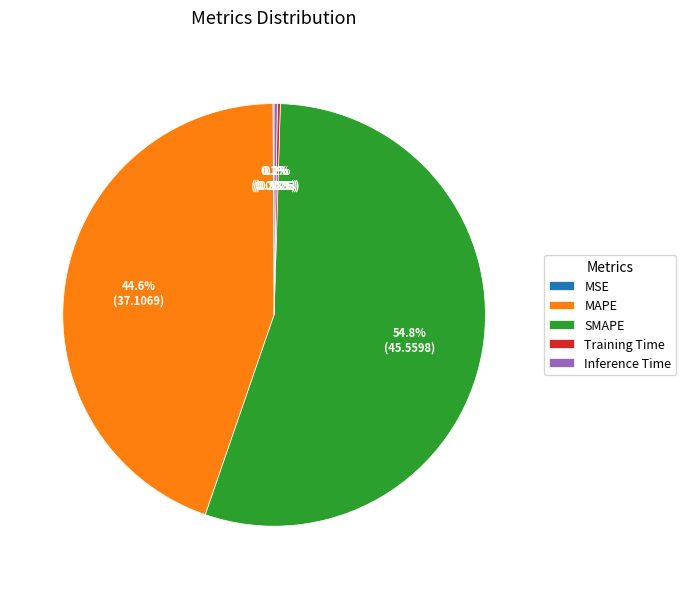

Which slice represents more than half of the pie?

SMAPE